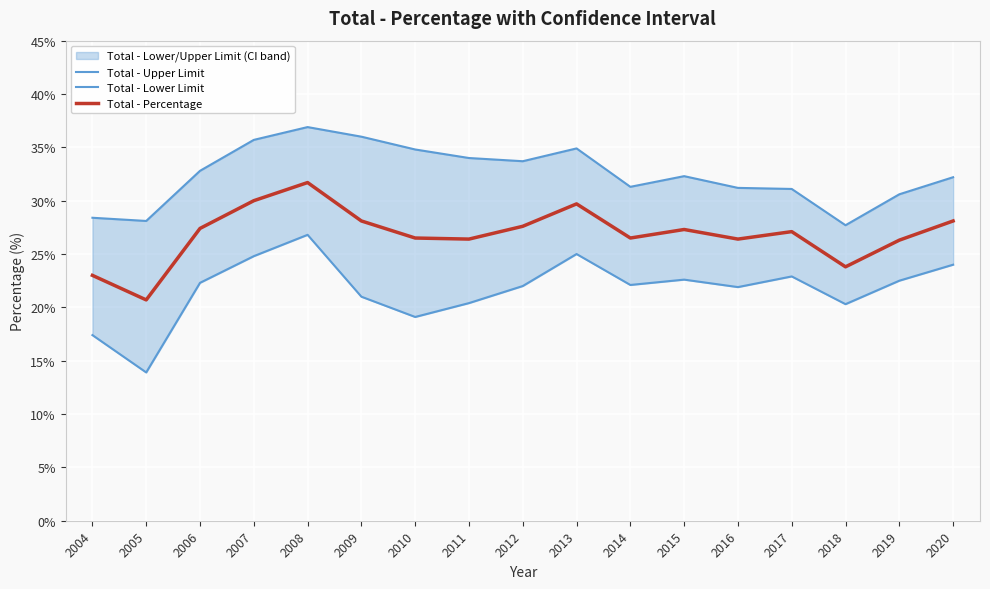

Reading right to left, extract all data points from this chart.

Total - Upper Limit: 2020=32.2	2019=30.6	2018=27.7	2017=31.1	2016=31.2	2015=32.3	2014=31.3	2013=34.9	2012=33.7	2011=34.0	2010=34.8	2009=36.0	2008=36.9	2007=35.7	2006=32.8	2005=28.1	2004=28.4
Total - Lower Limit: 2020=24.0	2019=22.5	2018=20.3	2017=22.9	2016=21.9	2015=22.6	2014=22.1	2013=25.0	2012=22.0	2011=20.4	2010=19.1	2009=21.0	2008=26.8	2007=24.8	2006=22.3	2005=13.9	2004=17.4
Total - Percentage: 2020=28.1	2019=26.3	2018=23.8	2017=27.1	2016=26.4	2015=27.3	2014=26.5	2013=29.7	2012=27.6	2011=26.4	2010=26.5	2009=28.1	2008=31.7	2007=30.0	2006=27.4	2005=20.7	2004=23.0